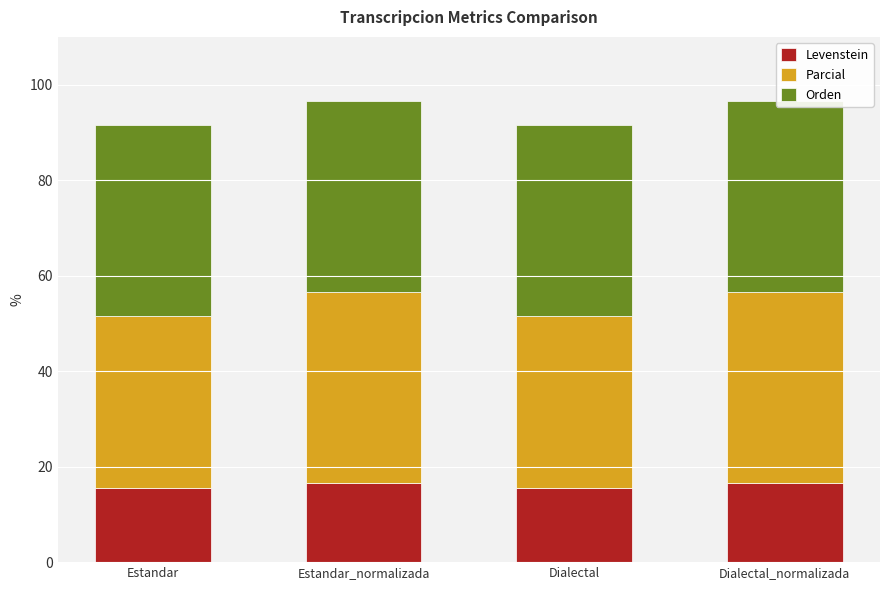

What is the minimum value for Levenstein?

15.6